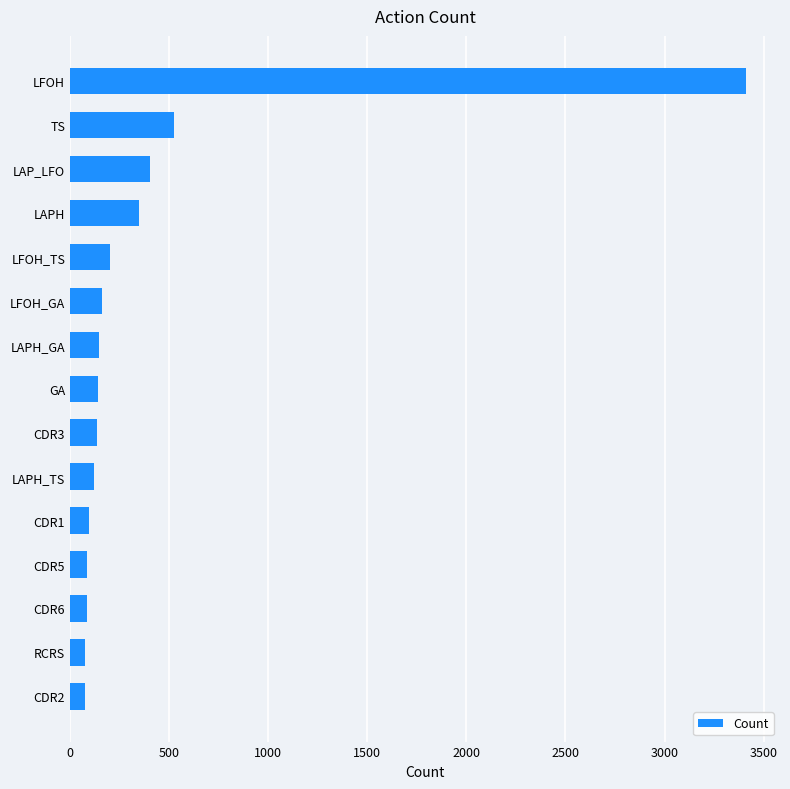

Count the number of categories in the chart.

15